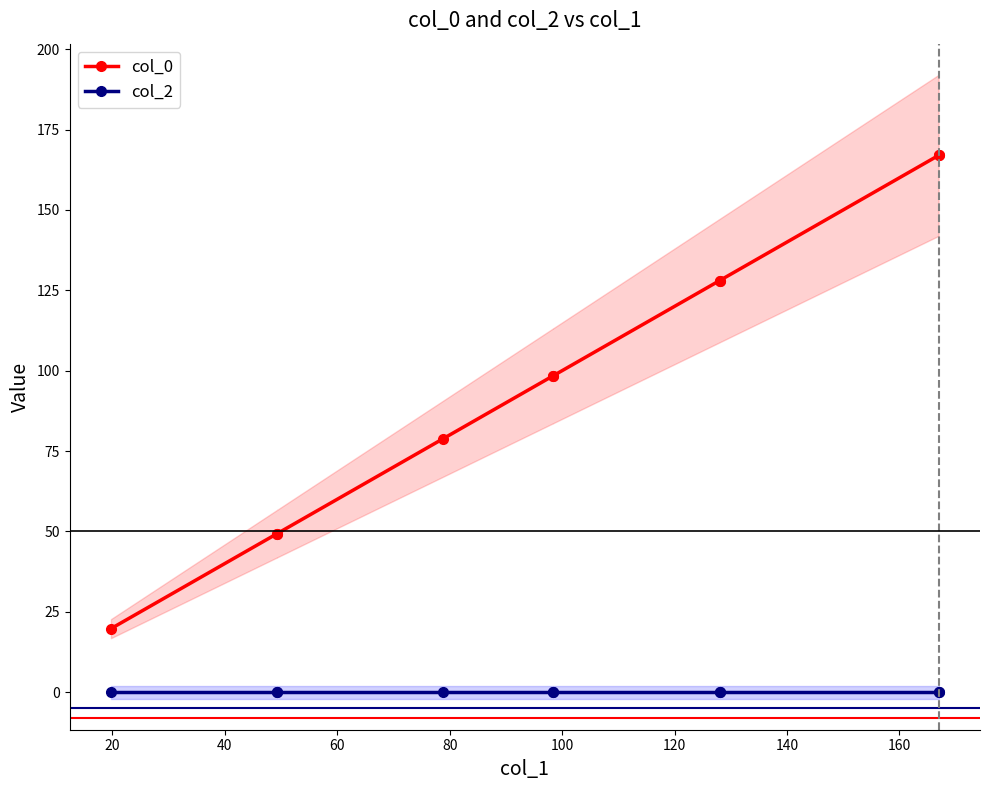

Which series has the widest spread of values?

col_0